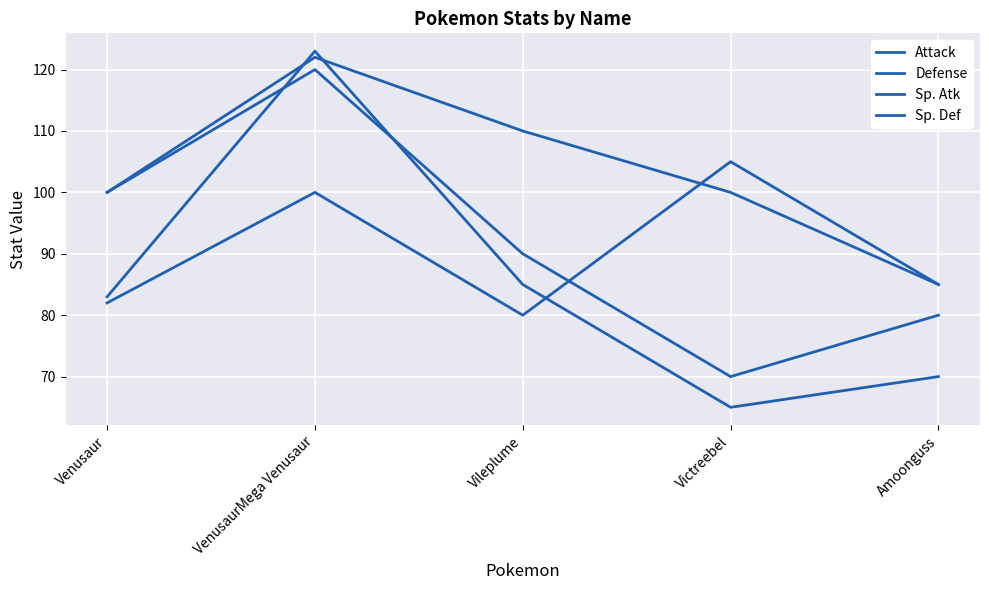

Reading left to right, transcribe all the data shown in this chart.

Attack: Venusaur=82	VenusaurMega Venusaur=100	Vileplume=80	Victreebel=105	Amoonguss=85
Defense: Venusaur=83	VenusaurMega Venusaur=123	Vileplume=85	Victreebel=65	Amoonguss=70
Sp. Atk: Venusaur=100	VenusaurMega Venusaur=122	Vileplume=110	Victreebel=100	Amoonguss=85
Sp. Def: Venusaur=100	VenusaurMega Venusaur=120	Vileplume=90	Victreebel=70	Amoonguss=80